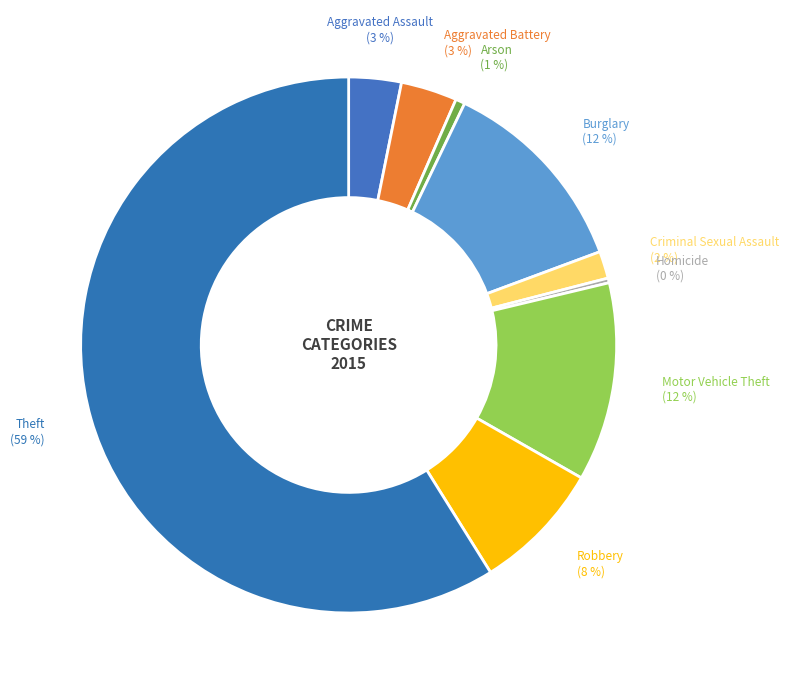

Is there any slice that represents more than half of the pie?

Yes